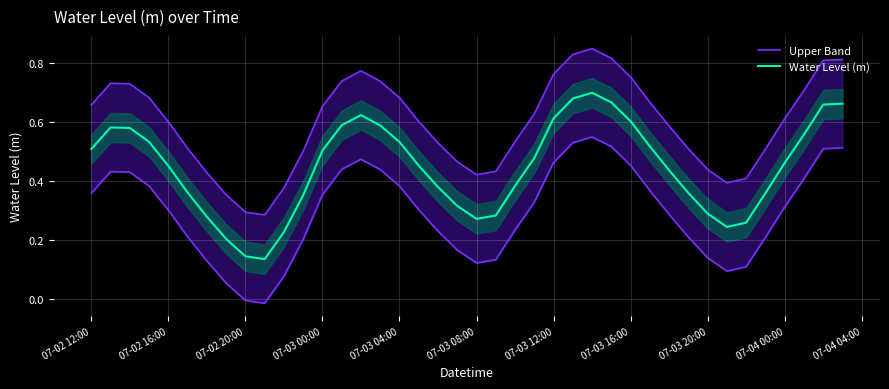

Count the number of categories in the chart.

40